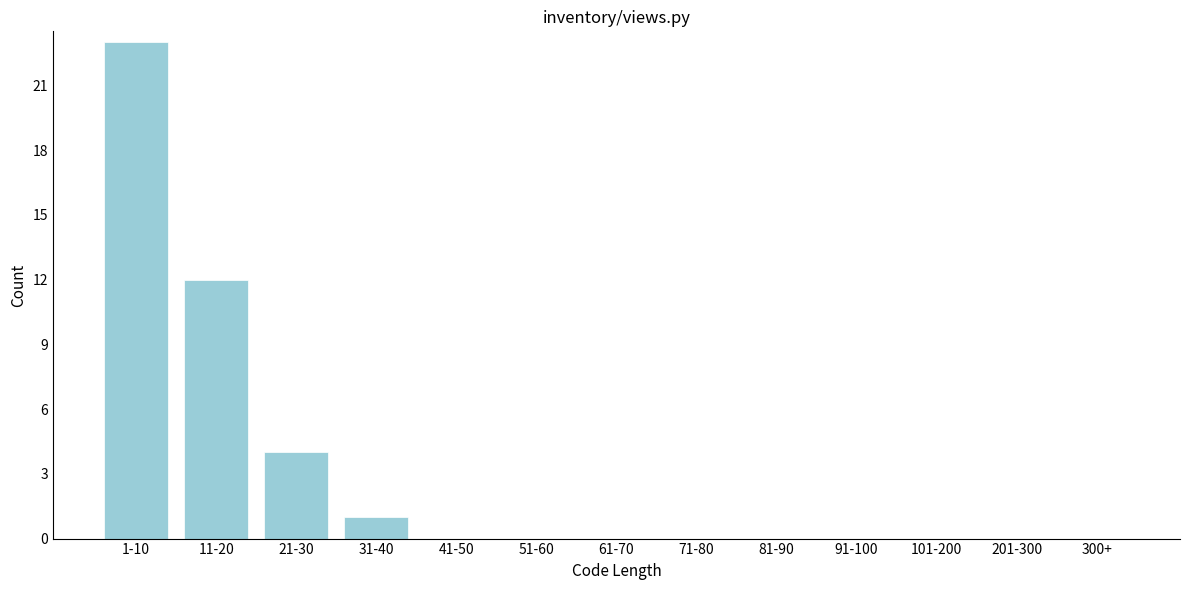

Reading left to right, what are all the values shown in this chart?

1-10=23	11-20=12	21-30=4	31-40=1	41-50=0	51-60=0	61-70=0	71-80=0	81-90=0	91-100=0	101-200=0	201-300=0	300+=0